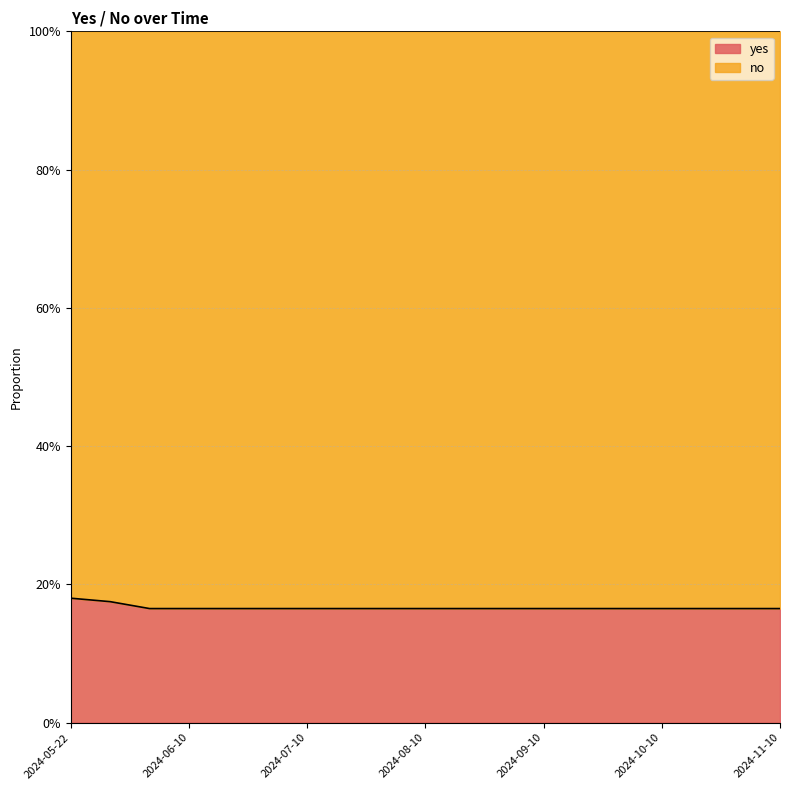

What position from the right is 2024-08-10?

10